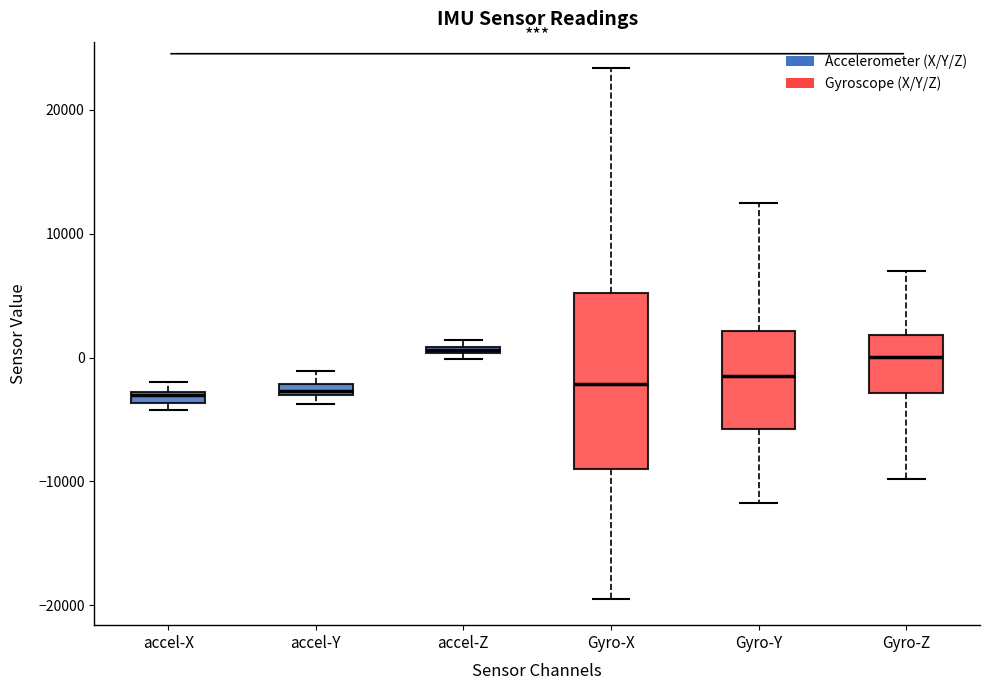

Where does the lower whisker of the box for Gyro-Z end on the y-axis? The values are not printed on the chart, so give them approximately, as read against the axis.

-10000